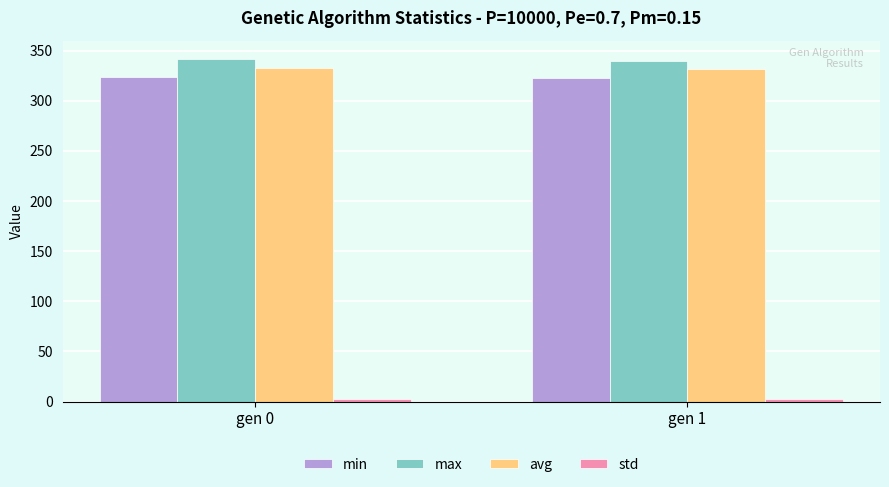

Count the number of categories in the chart.

2